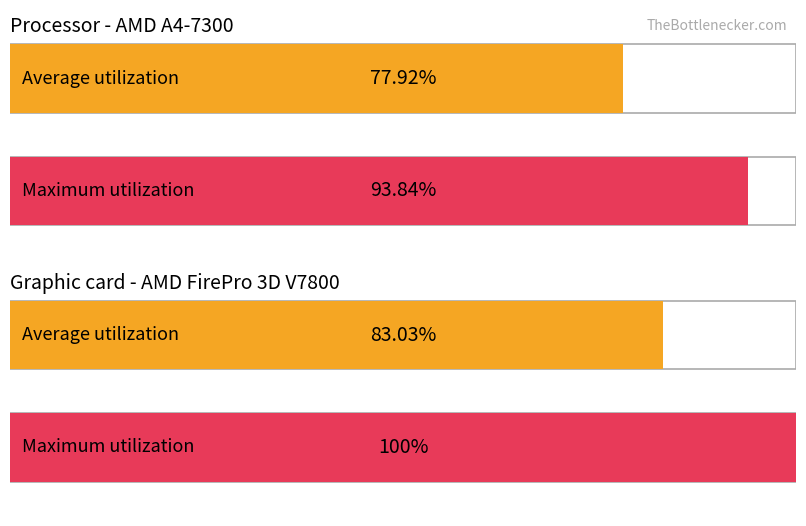

Which series has the largest total across all categories?

Maximum utilization